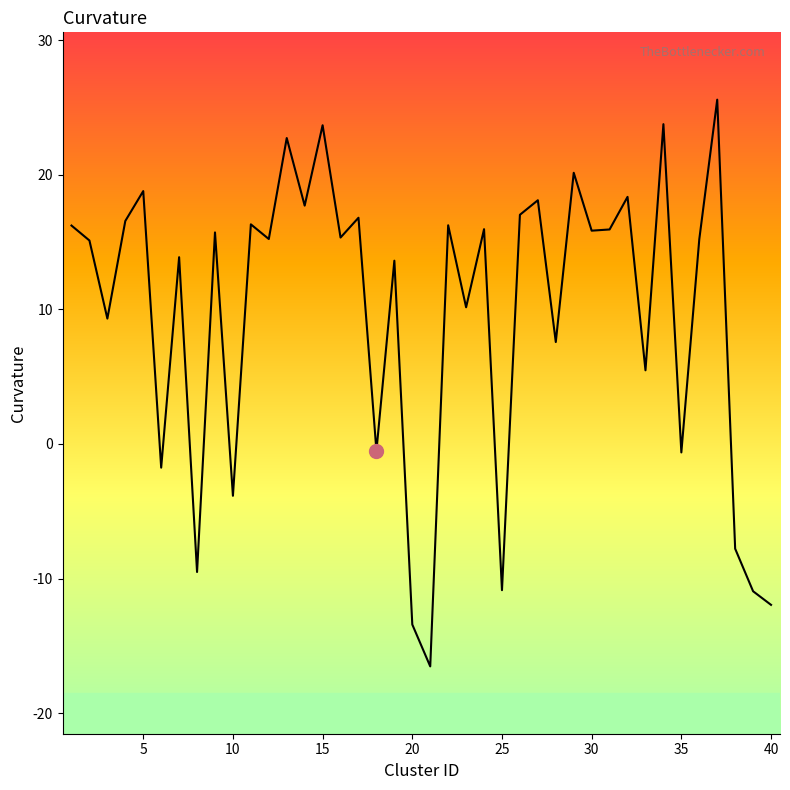

What is the difference between the maximum and minimum values?

42.1